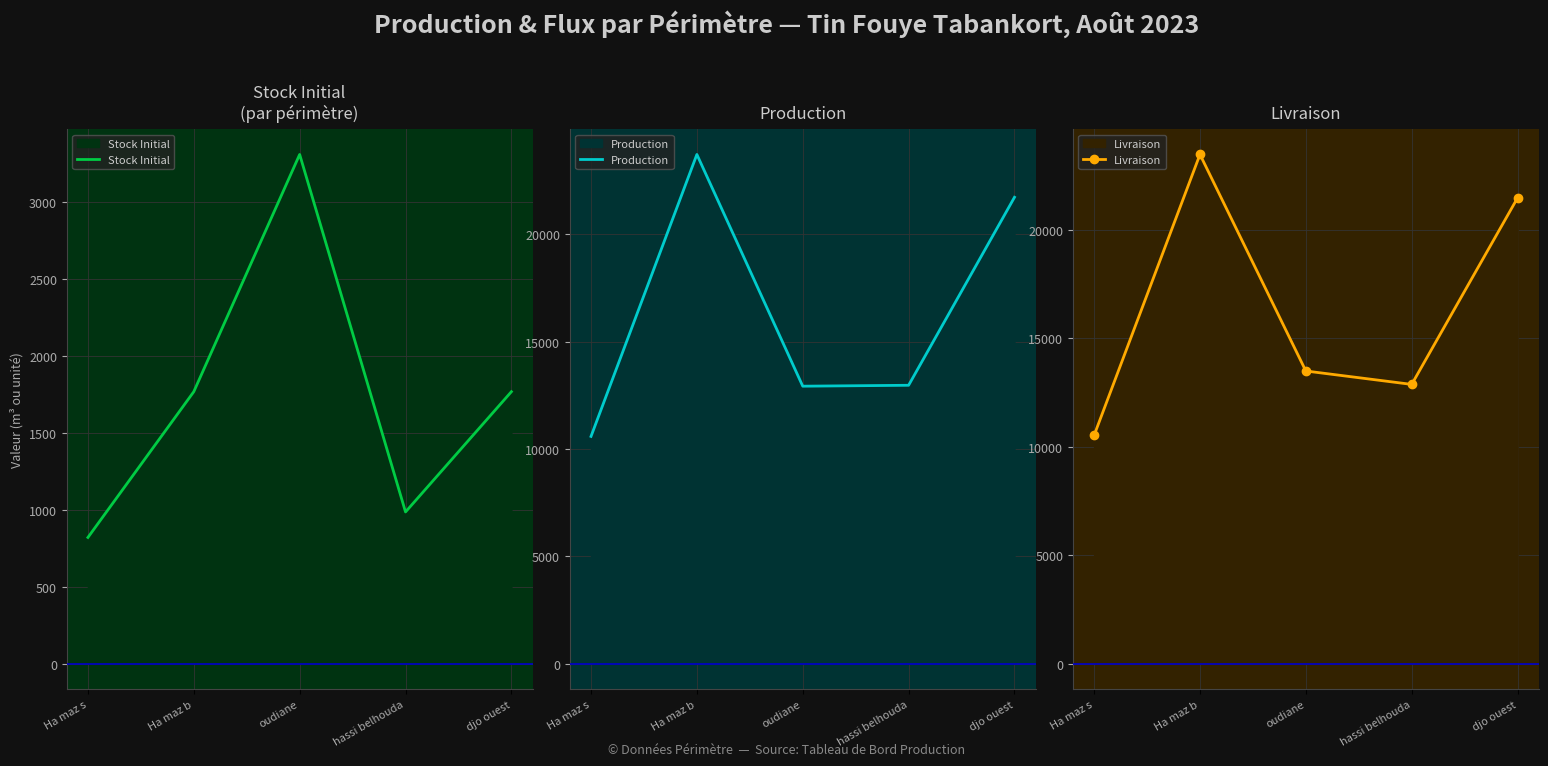

True or false: Stock Initial and Production cross at least once.

False